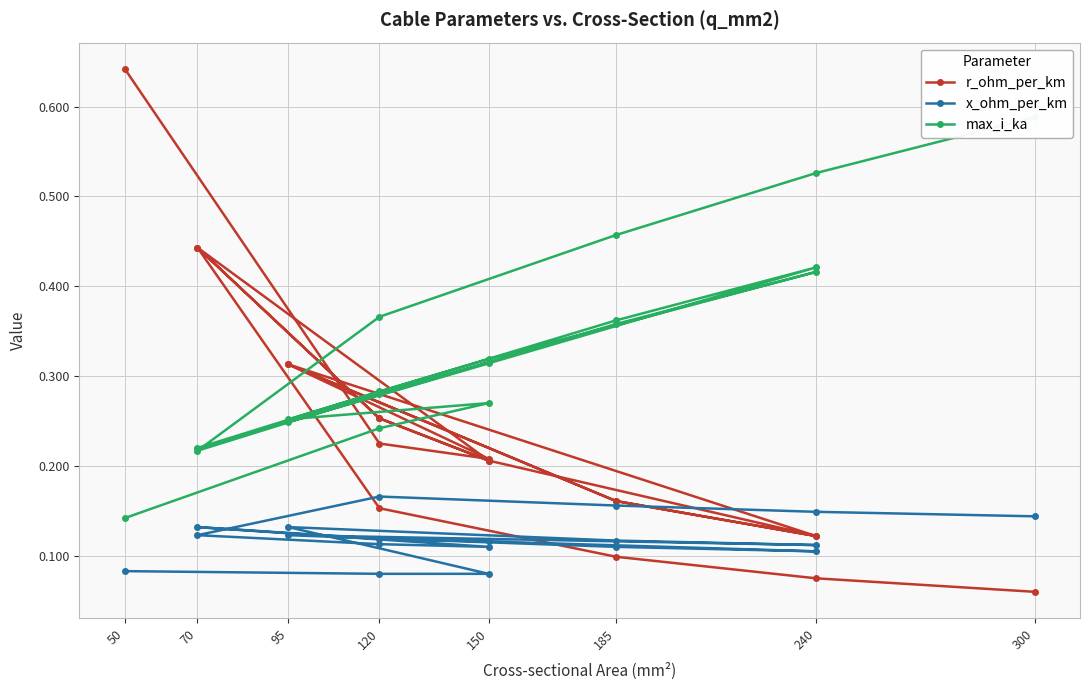

What is the smallest value displayed?

0.1